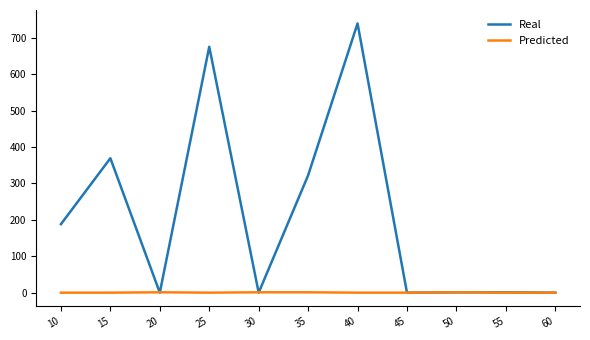

Where is the first local minimum for Real?

20